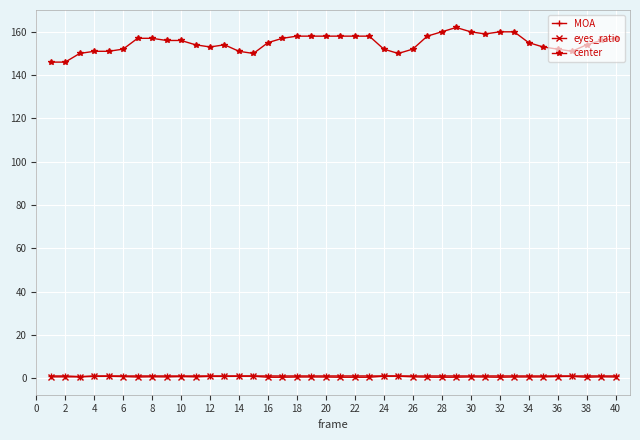

What is the average value of the MOA series?

1.0